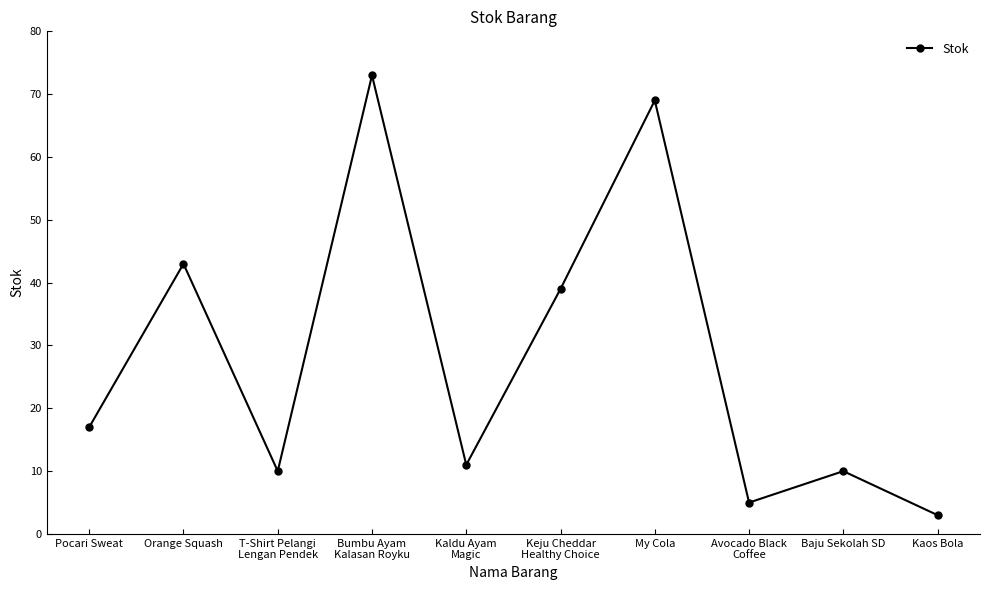

What is the ratio of the value at Orange Squash to the value at Avocado Black
Coffee?

8.6